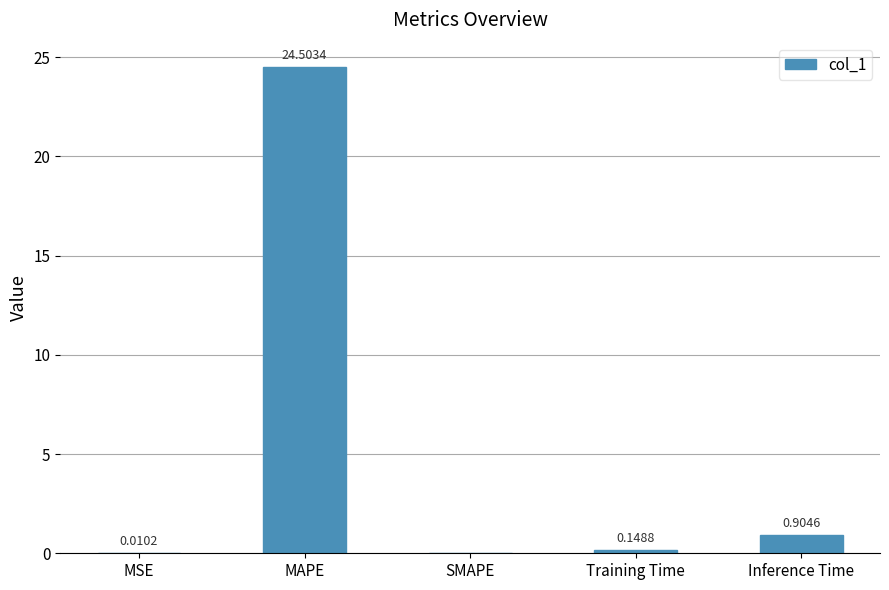

What is the sum of the values at Training Time and MAPE?

24.7